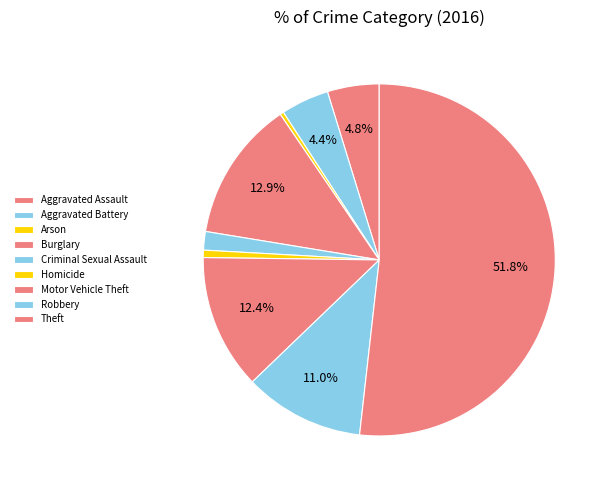

How many segments does this pie chart have?

9